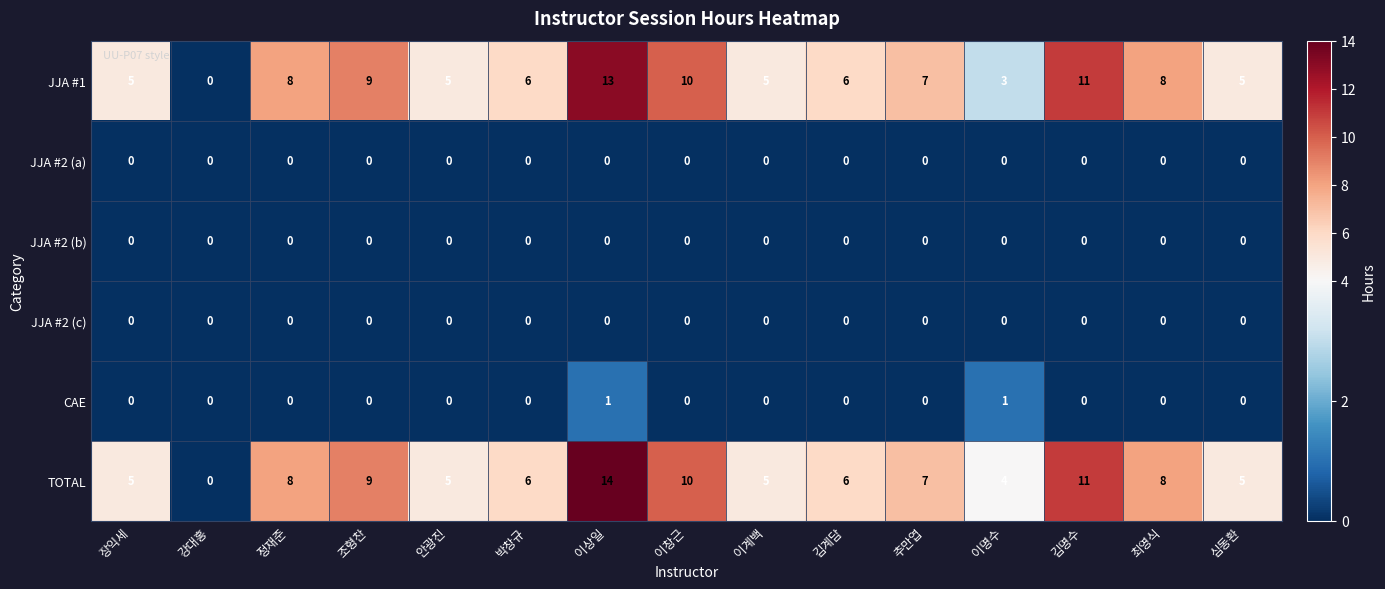

What is the spread (max minus min) of values at 심동환?

5